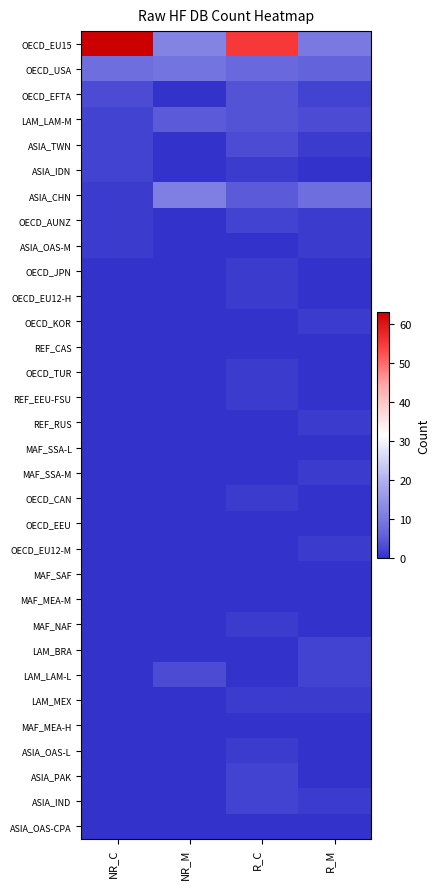

Rank the series by their maximum value, from highest to lowest.

OECD_EU15, ASIA_CHN, OECD_USA, LAM_LAM-M, OECD_EFTA, ASIA_TWN, LAM_LAM-L, ASIA_IDN, OECD_AUNZ, LAM_BRA, ASIA_PAK, ASIA_IND, ASIA_OAS-M, OECD_JPN, OECD_EU12-H, OECD_KOR, OECD_TUR, REF_EEU-FSU, REF_RUS, MAF_SSA-M, OECD_CAN, OECD_EU12-M, MAF_NAF, LAM_MEX, ASIA_OAS-L, REF_CAS, MAF_SSA-L, OECD_EEU, MAF_SAF, MAF_MEA-M, MAF_MEA-H, ASIA_OAS-CPA